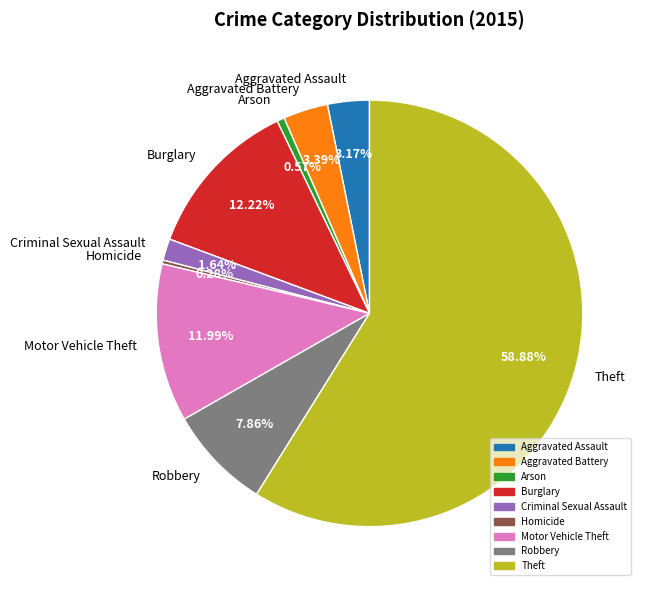

Which slice is the largest?

Theft